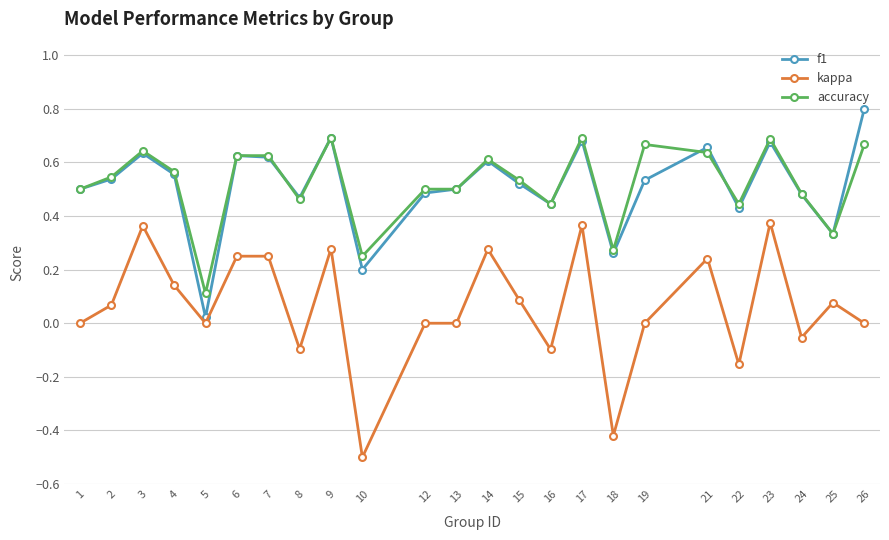

What is the total value across all series at 13?

1.0